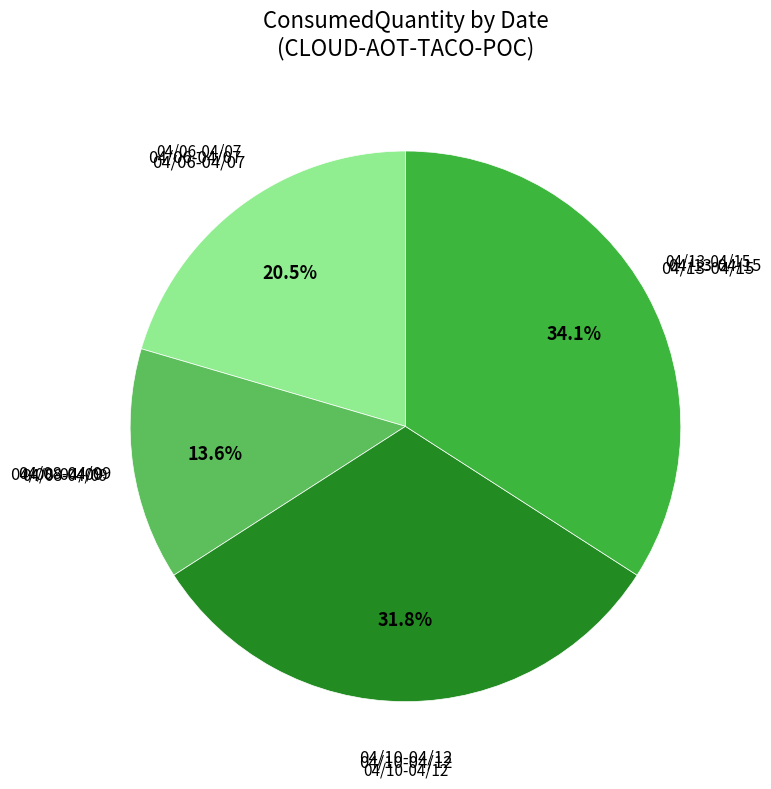

Is there any slice that represents more than half of the pie?

No